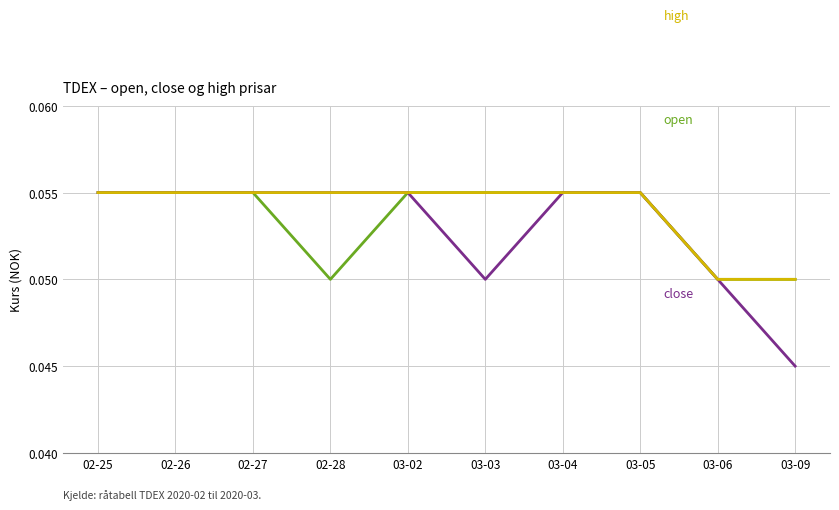

How many series are shown in this chart?

3